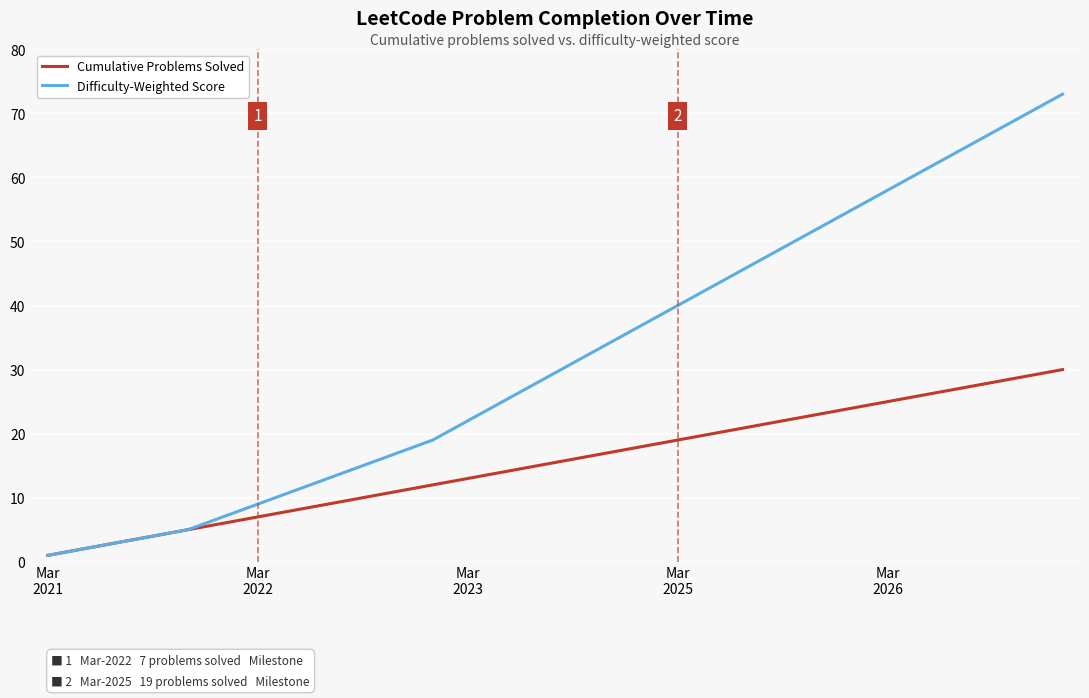

Reading left to right, transcribe all the data shown in this chart.

Cumulative Problems Solved: 1	2	3	4	5	6	7	8	9	10	11	12	13	14	15	16	17	18	19	20	21	22	23	24	25	26	27	28	29	30
Difficulty-Weighted Score: 1	2	3	4	5	7	9	11	13	15	17	19	22	25	28	31	34	37	40	43	46	49	52	55	58	61	64	67	70	73